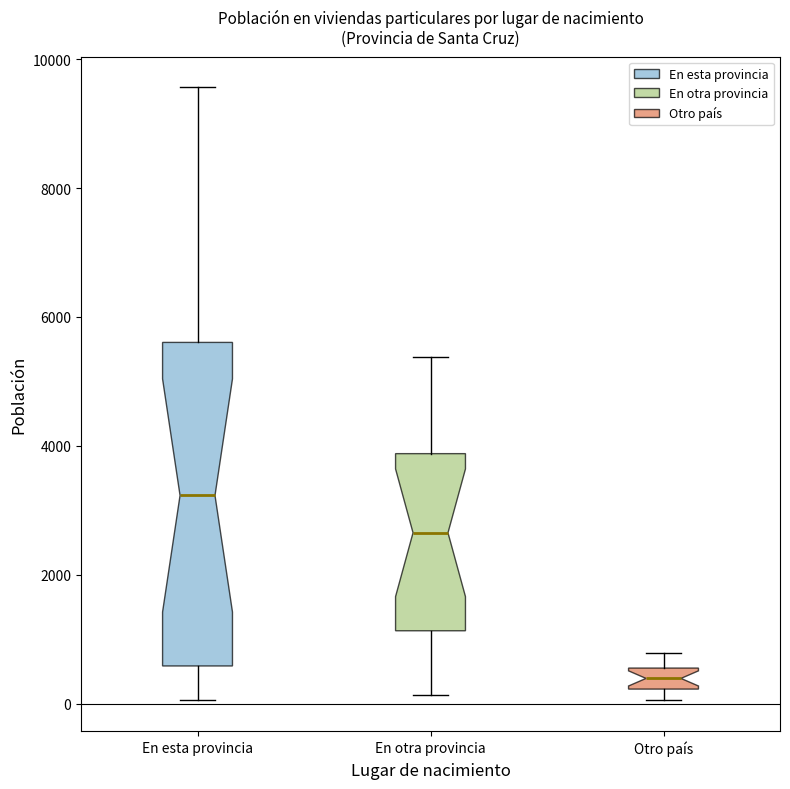

Where does the median line of the box for En esta provincia sit on the y-axis? The values are not printed on the chart, so give them approximately, as read against the axis.

3200